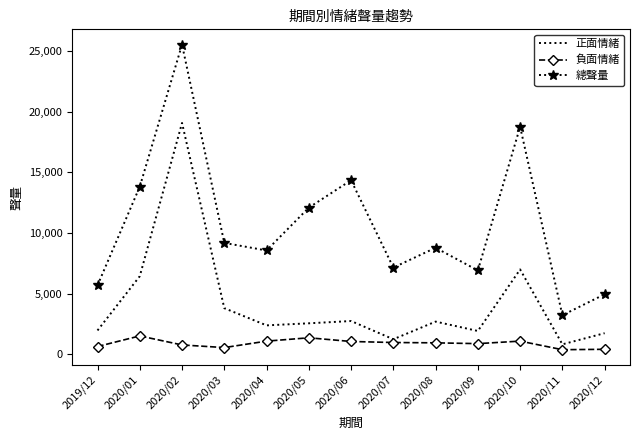

What is the sum of all 正面情緒 values?

54540